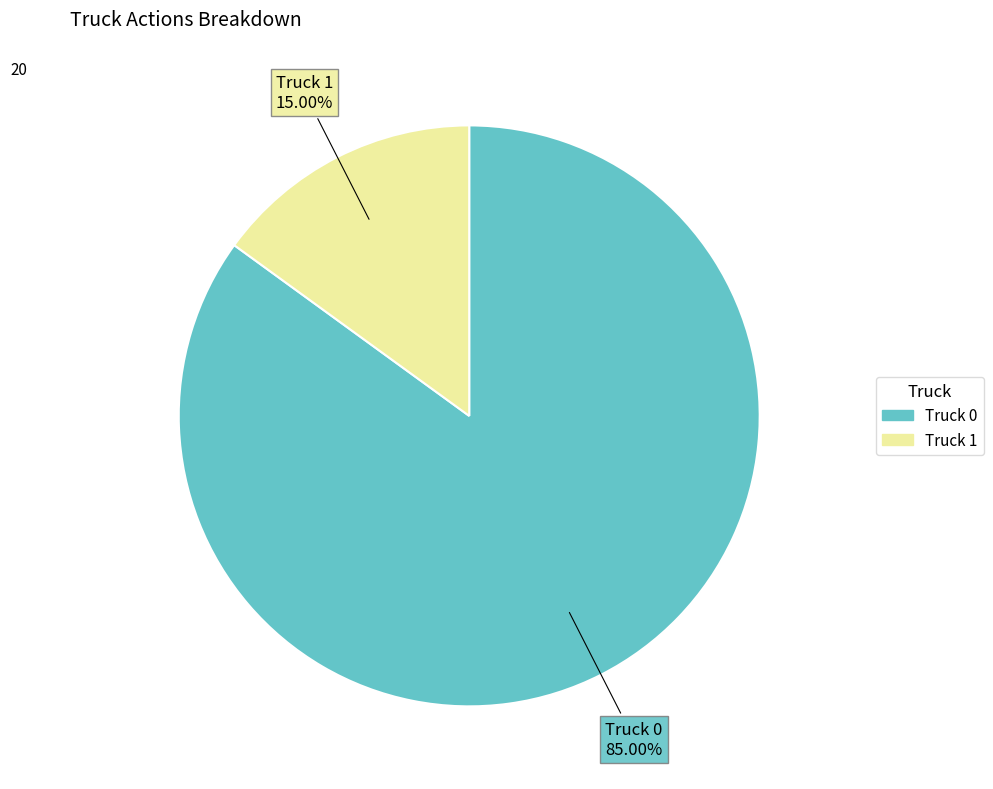

Between Truck 1 and Truck 0, which is larger?

Truck 0